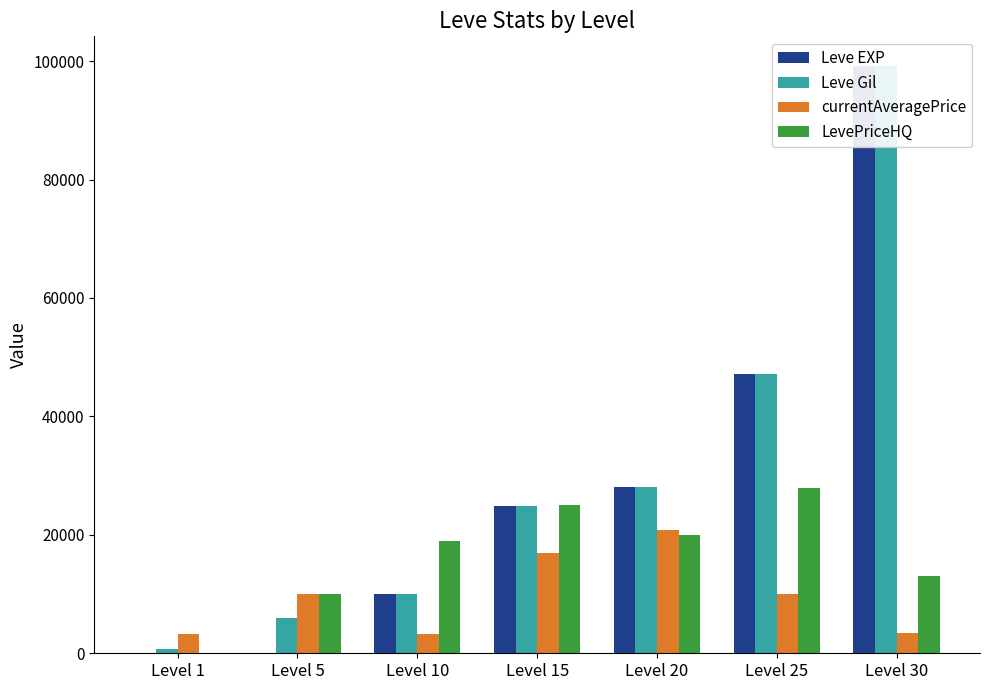

Is the value of currentAveragePrice at Level 5 greater than the value of Leve EXP at Level 10?

Yes